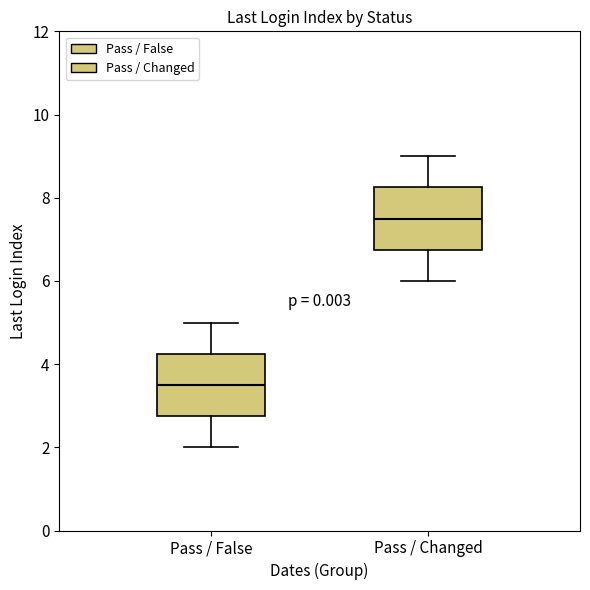

Reading left to right, transcribe this box plot: for each box, give where its median line is, the range the box spans, and where its two whiskers end, as read against the y-axis. The values are not printed on the chart, so give them approximately, as read against the axis.

Pass / False: median 3.6, box 2.8 to 4.2, whiskers 2.0 to 5.0
Pass / Changed: median 7.6, box 6.8 to 8.2, whiskers 6.0 to 9.0